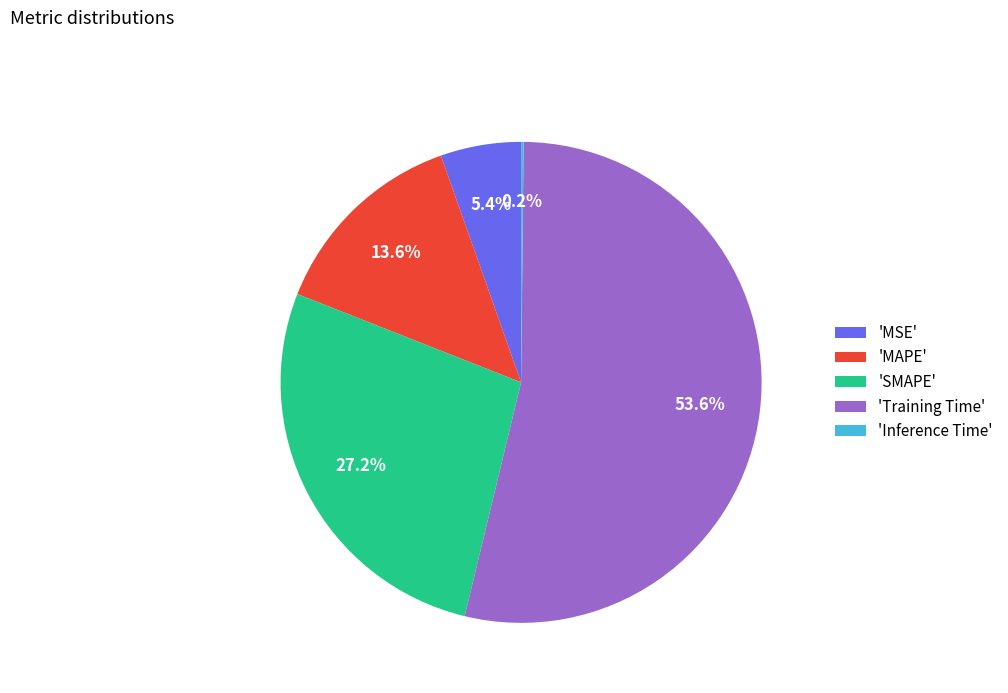

Combined, do 'MAPE' and 'Training Time' account for over 50%?

Yes